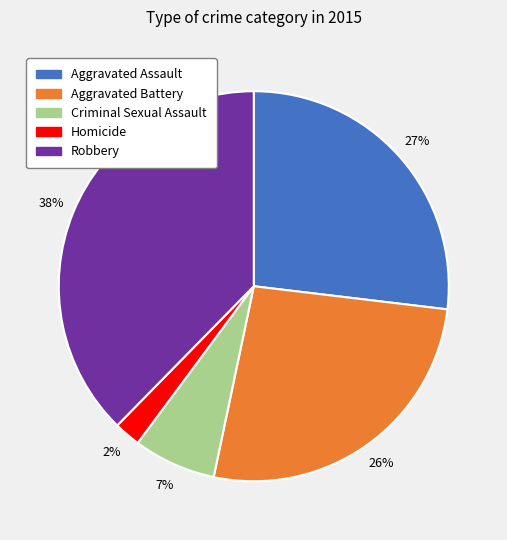

To the nearest percent, what is the combined percentage of Aggravated Battery and Criminal Sexual Assault?

33%